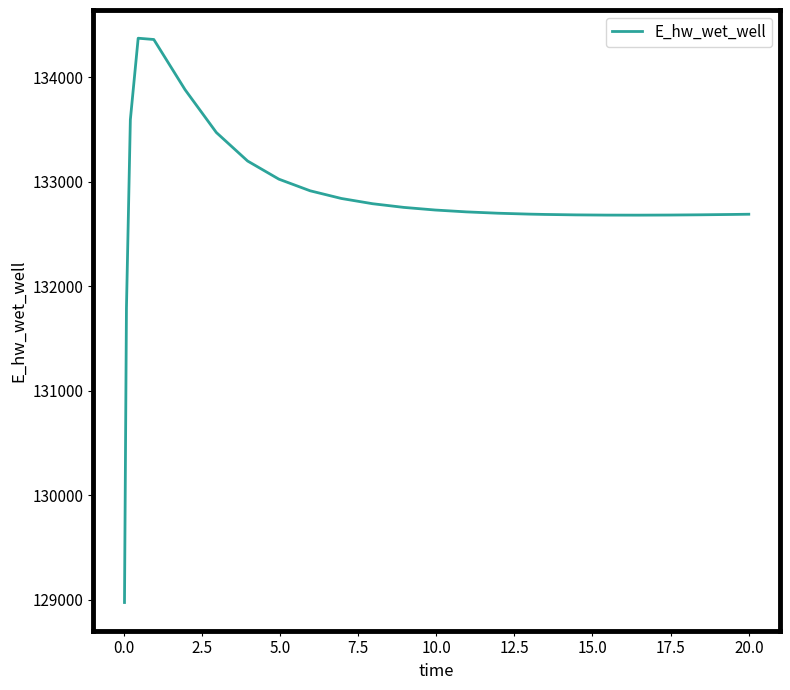

What is the minimum value shown in the chart?

128975.6